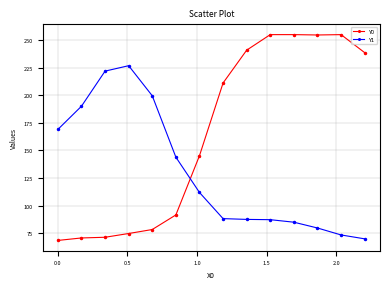

What are all the series names shown in the legend?

Y0, Y1